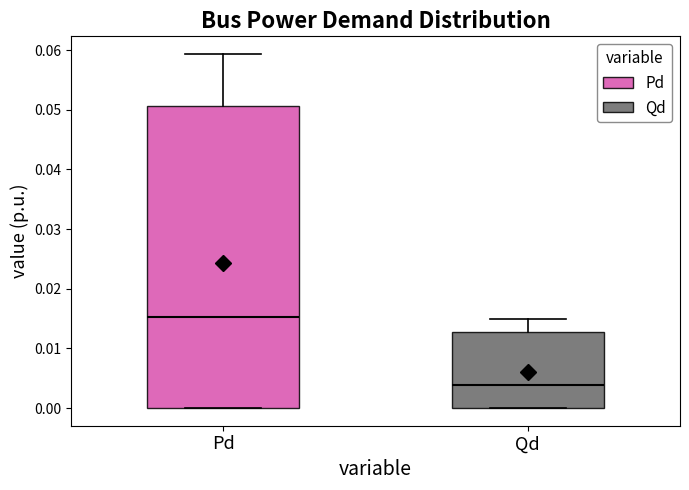

Reading left to right, read every box against the y-axis: the position of its median line, the range the box covers, and the ends of its whiskers. The values are not printed on the chart, so give them approximately, as read against the axis.

Pd: median 0.015, box 0.000 to 0.051, whiskers 0.000 to 0.059
Qd: median 0.004, box 0.000 to 0.013, whiskers 0.000 to 0.015